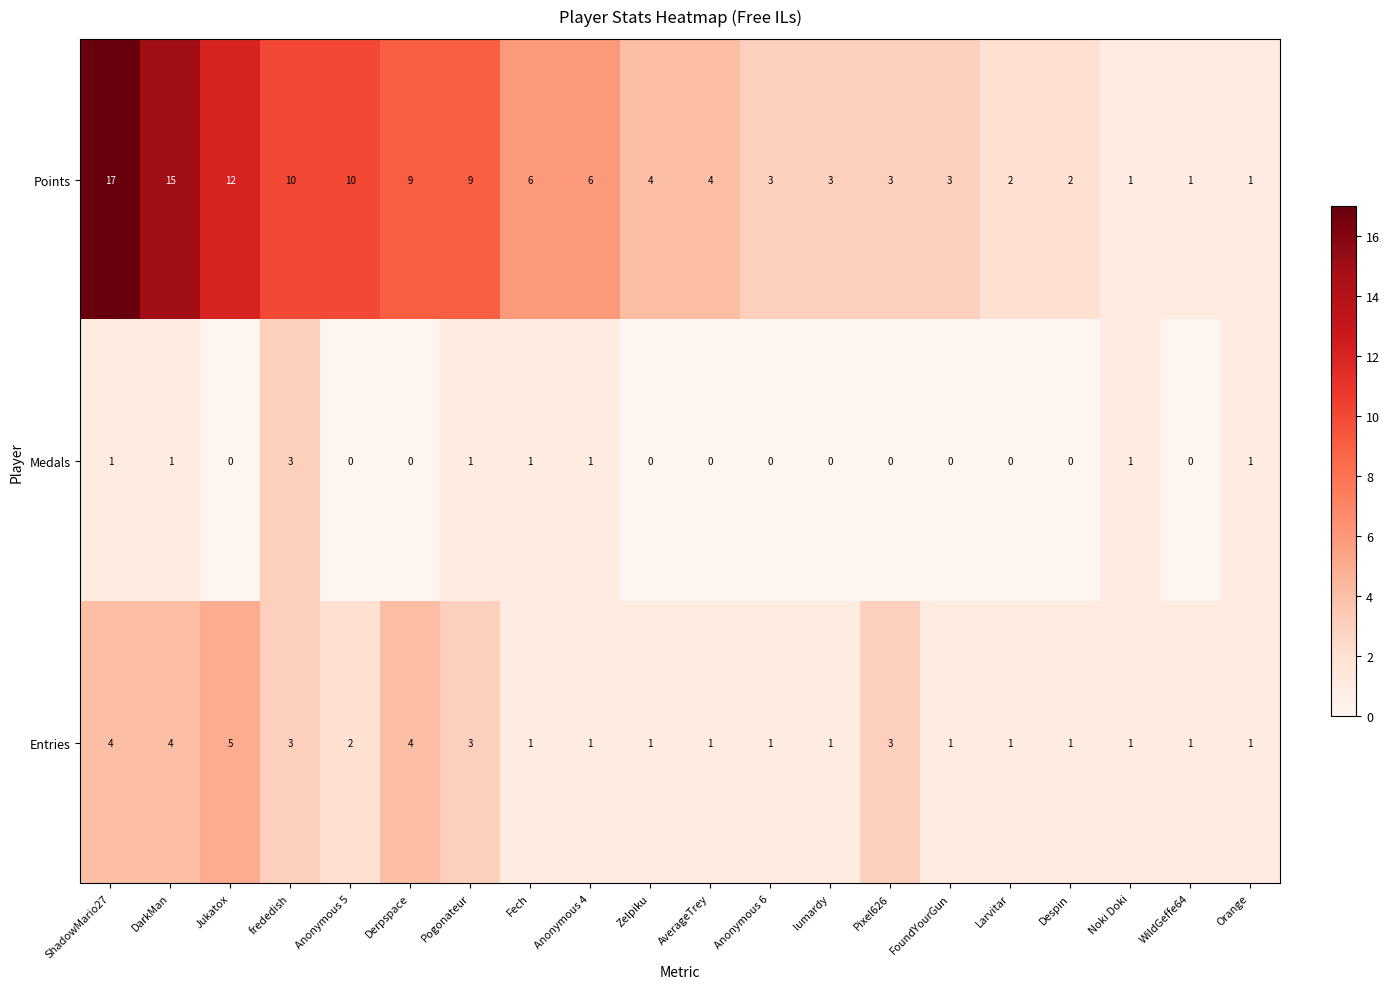

The Medals series shows 0 at Despin. True or false?

True